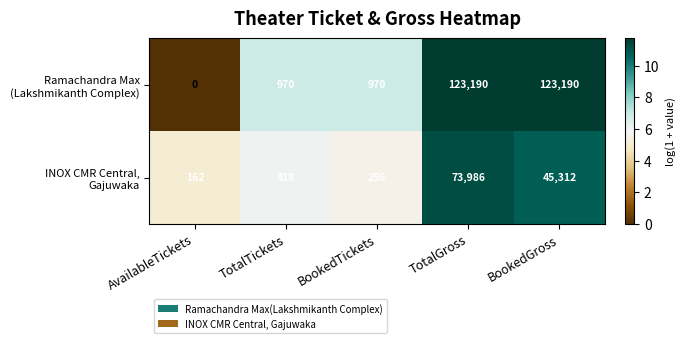

What is the spread (max minus min) of values at AvailableTickets?

162